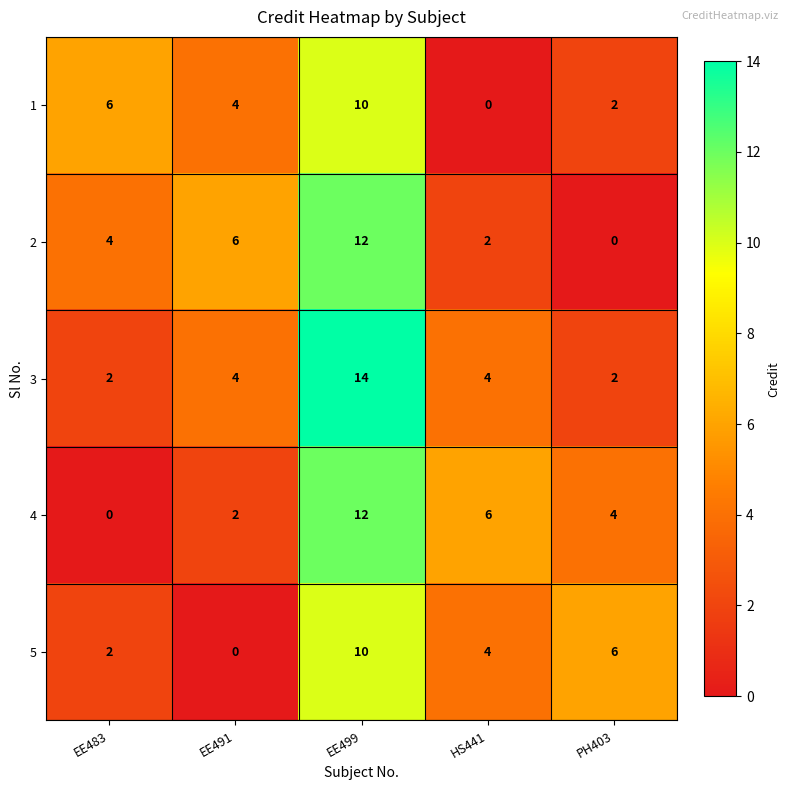

Where is 5 nearest to the value 5?

HS441